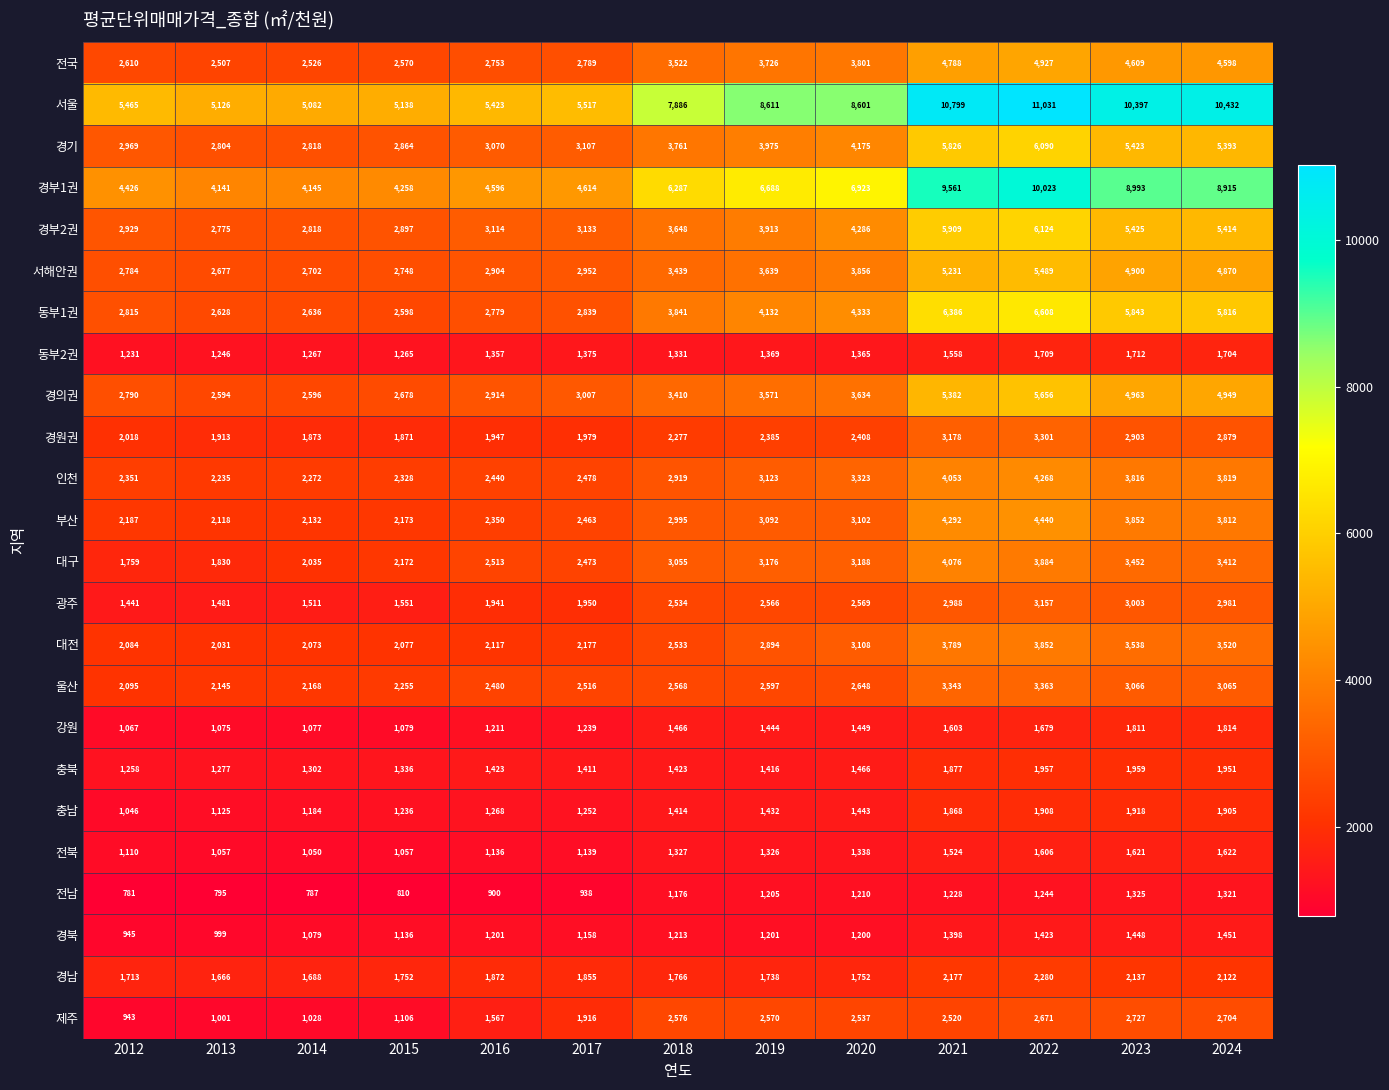

Which category has the lowest value across all series?

2012